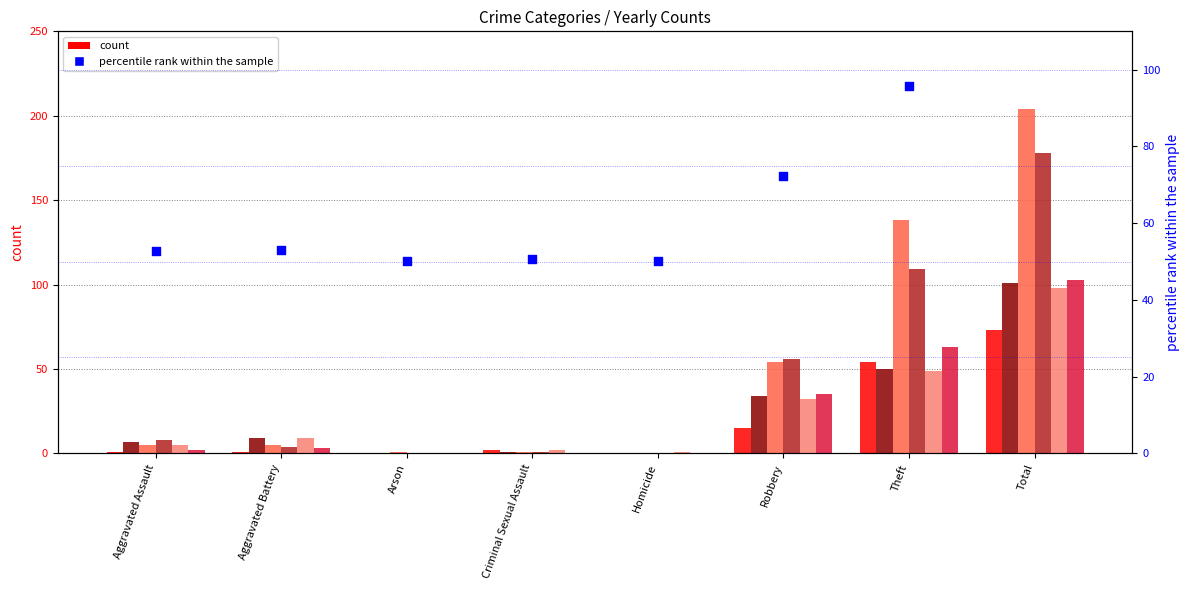

Between Criminal Sexual Assault and Arson, which is larger?

Criminal Sexual Assault